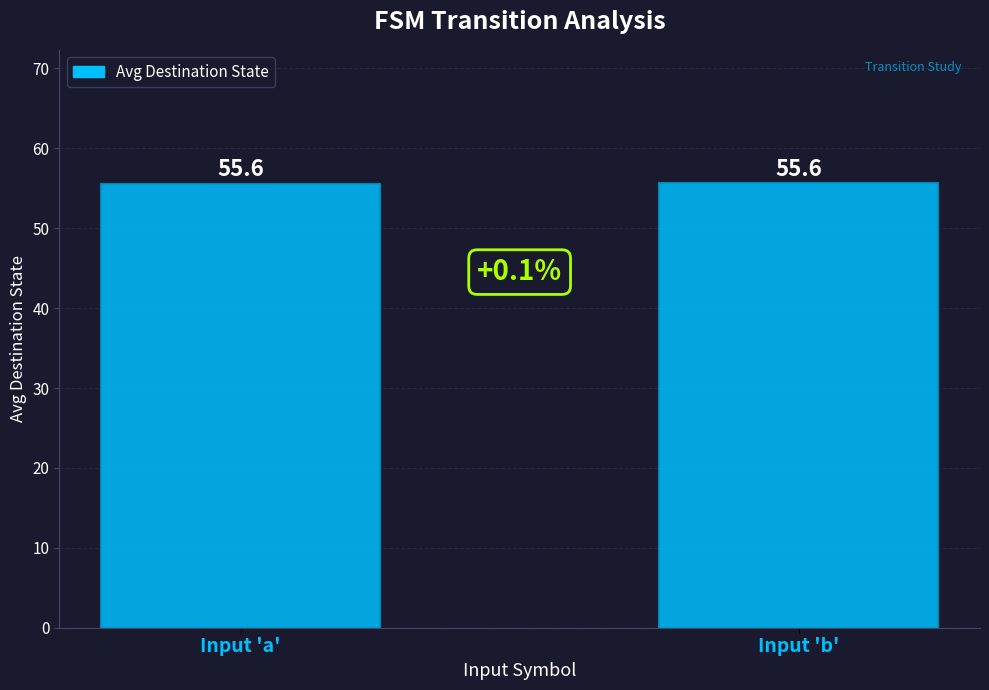

What is the ratio of the value at Input 'a' to the value at Input 'b'?

1.0